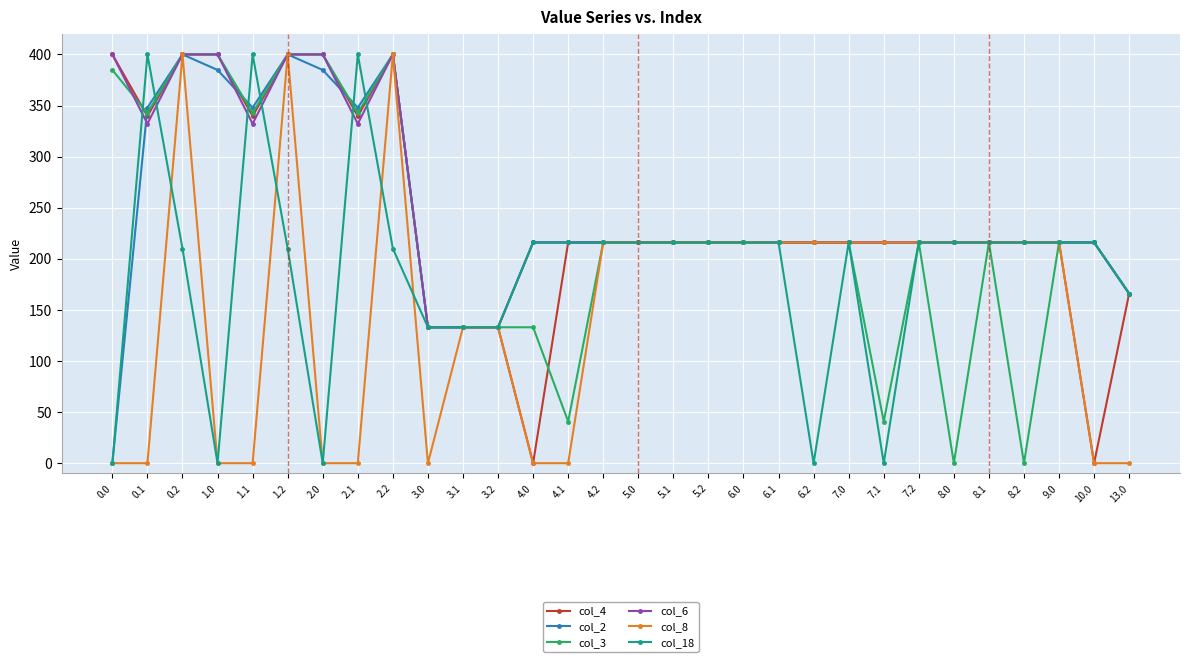

Reading left to right, transcribe all the data shown in this chart.

col_4: 0.0=400.0	0.1=339.6	0.2=400.0	1.0=400.0	1.1=339.6	1.2=400.0	2.0=400.0	2.1=339.6	2.2=400.0	3.0=133.0	3.1=133.0	3.2=133.0	4.0=0.0	4.1=216.0	4.2=216.0	5.0=216.0	5.1=216.0	5.2=216.0	6.0=216.0	6.1=216.0	6.2=216.0	7.0=216.0	7.1=216.0	7.2=216.0	8.0=216.0	8.1=216.0	8.2=216.0	9.0=216.0	10.0=0.0	13.0=166.0
col_2: 0.0=0.0	0.1=347.9	0.2=400.0	1.0=384.8	1.1=347.9	1.2=400.0	2.0=384.8	2.1=347.9	2.2=400.0	3.0=133.0	3.1=133.0	3.2=133.0	4.0=216.0	4.1=216.0	4.2=216.0	5.0=216.0	5.1=216.0	5.2=216.0	6.0=216.0	6.1=216.0	6.2=216.0	7.0=216.0	7.1=216.0	7.2=216.0	8.0=216.0	8.1=216.0	8.2=216.0	9.0=216.0	10.0=216.0	13.0=166.0
col_3: 0.0=384.8	0.1=342.7	0.2=400.0	1.0=400.0	1.1=342.7	1.2=400.0	2.0=400.0	2.1=342.7	2.2=400.0	3.0=133.0	3.1=133.0	3.2=133.0	4.0=133.0	4.1=40.8	4.2=216.0	5.0=216.0	5.1=216.0	5.2=216.0	6.0=216.0	6.1=216.0	6.2=216.0	7.0=216.0	7.1=40.8	7.2=216.0	8.0=0.0	8.1=216.0	8.2=0.0	9.0=216.0	10.0=216.0	13.0=166.0
col_6: 0.0=400.0	0.1=332.2	0.2=400.0	1.0=400.0	1.1=332.2	1.2=400.0	2.0=400.0	2.1=332.2	2.2=400.0	3.0=133.0	3.1=133.0	3.2=133.0	4.0=216.0	4.1=216.0	4.2=216.0	5.0=216.0	5.1=216.0	5.2=216.0	6.0=216.0	6.1=216.0	6.2=216.0	7.0=216.0	7.1=216.0	7.2=216.0	8.0=216.0	8.1=216.0	8.2=216.0	9.0=216.0	10.0=216.0	13.0=166.0
col_8: 0.0=0.0	0.1=0.0	0.2=400.0	1.0=0.0	1.1=0.0	1.2=400.0	2.0=0.0	2.1=0.0	2.2=400.0	3.0=0.0	3.1=133.0	3.2=133.0	4.0=0.0	4.1=0.0	4.2=216.0	5.0=216.0	5.1=216.0	5.2=216.0	6.0=216.0	6.1=216.0	6.2=216.0	7.0=216.0	7.1=216.0	7.2=216.0	8.0=216.0	8.1=216.0	8.2=216.0	9.0=216.0	10.0=0.0	13.0=0.0
col_18: 0.0=0.0	0.1=400.0	0.2=210.0	1.0=0.0	1.1=400.0	1.2=210.0	2.0=0.0	2.1=400.0	2.2=210.0	3.0=133.0	3.1=133.0	3.2=133.0	4.0=216.0	4.1=216.0	4.2=216.0	5.0=216.0	5.1=216.0	5.2=216.0	6.0=216.0	6.1=216.0	6.2=0.0	7.0=216.0	7.1=0.0	7.2=216.0	8.0=216.0	8.1=216.0	8.2=216.0	9.0=216.0	10.0=216.0	13.0=166.0